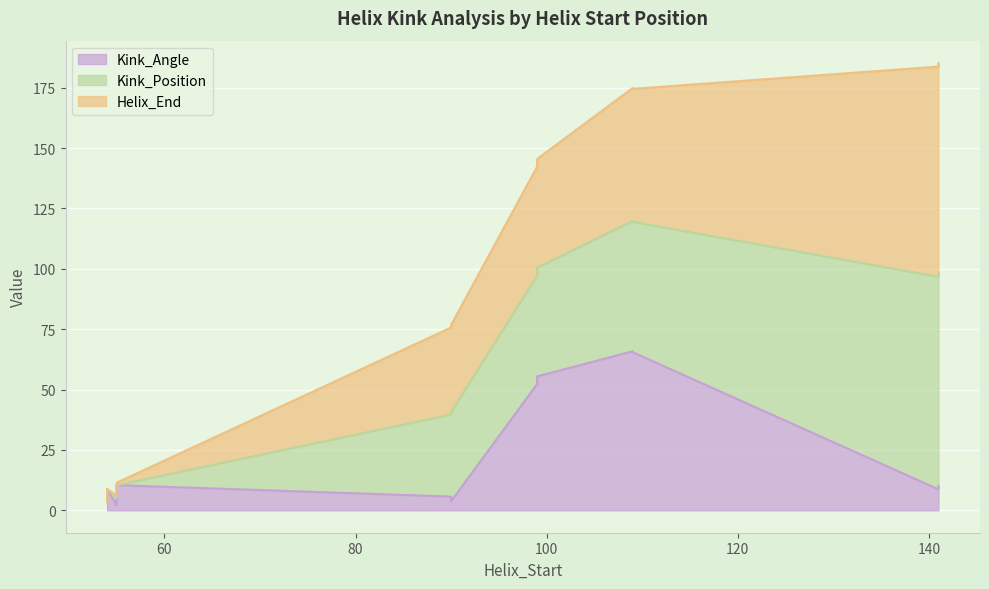

True or false: Kink_Angle and Kink_Position intersect in this chart.

False